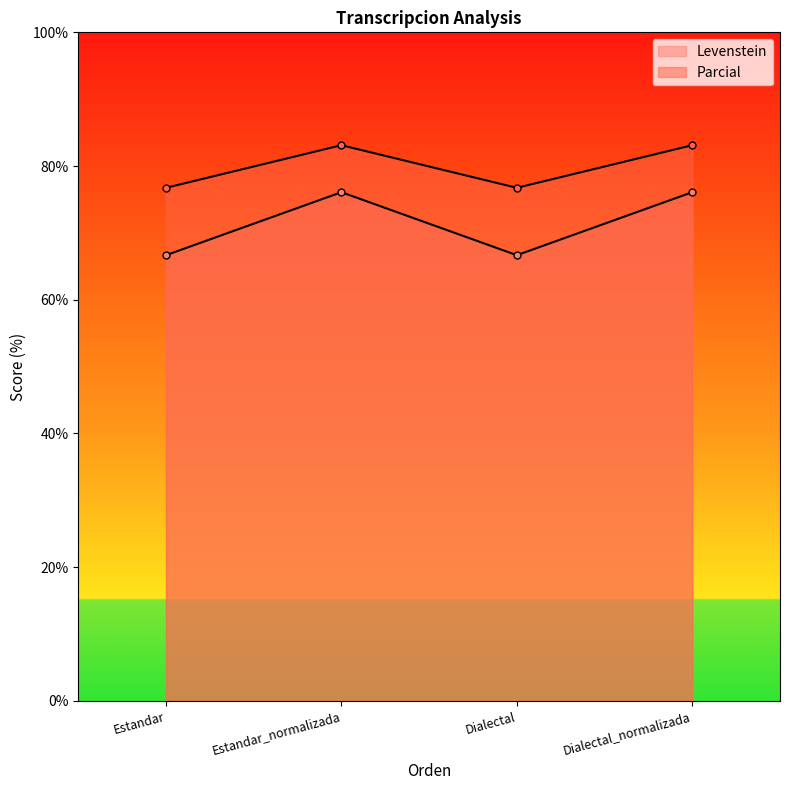

Where is the first local minimum for Levenstein?

Dialectal